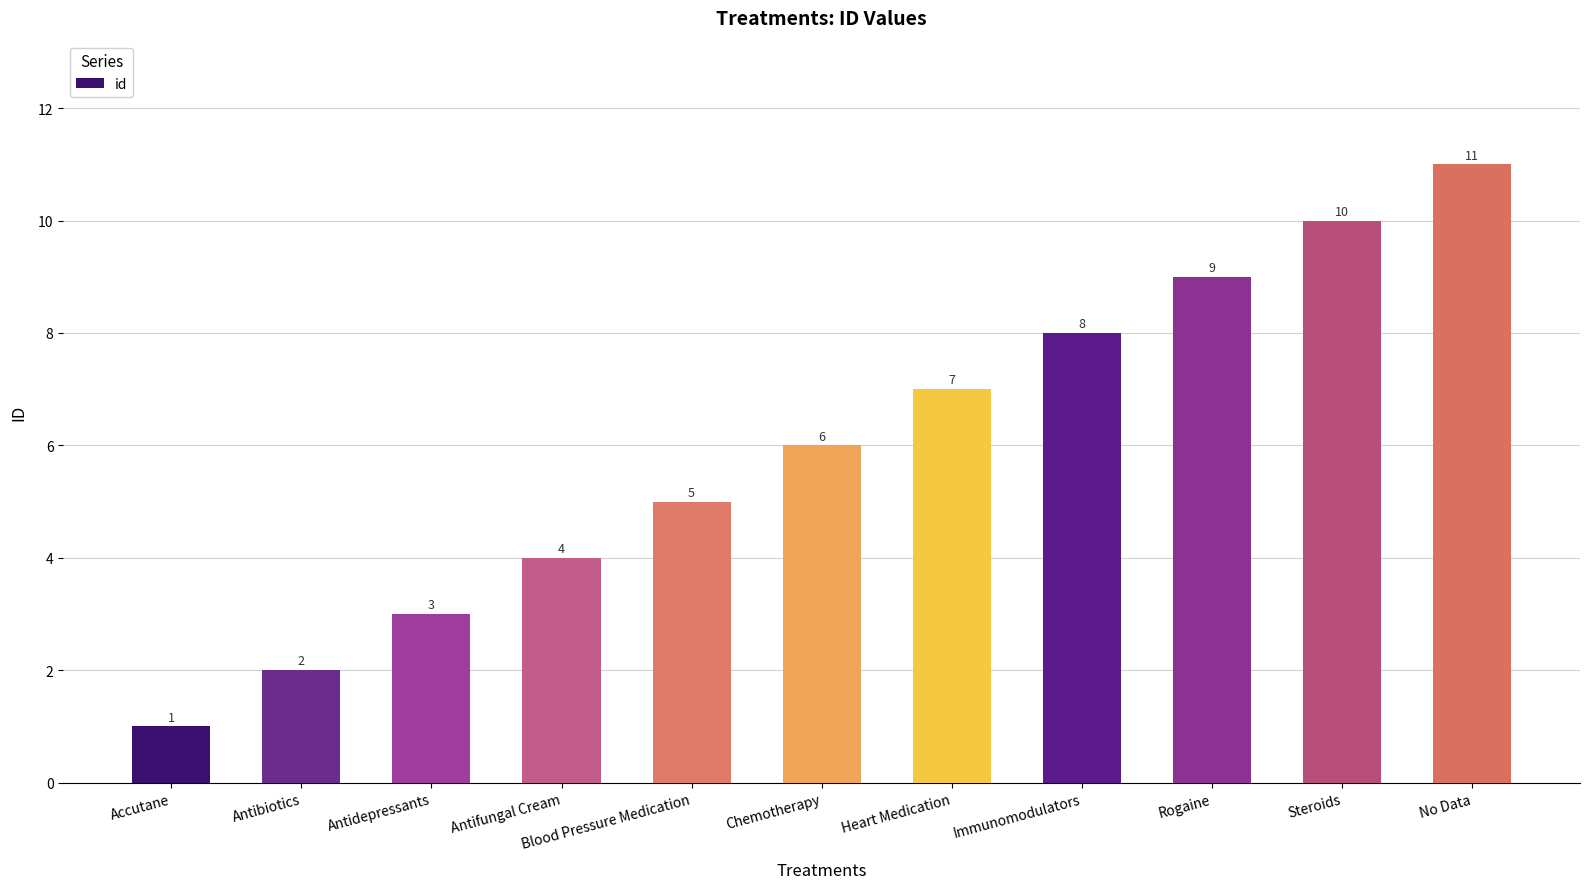

List the labels in order of value, smallest first.

Accutane, Antibiotics, Antidepressants, Antifungal Cream, Blood Pressure Medication, Chemotherapy, Heart Medication, Immunomodulators, Rogaine, Steroids, No Data